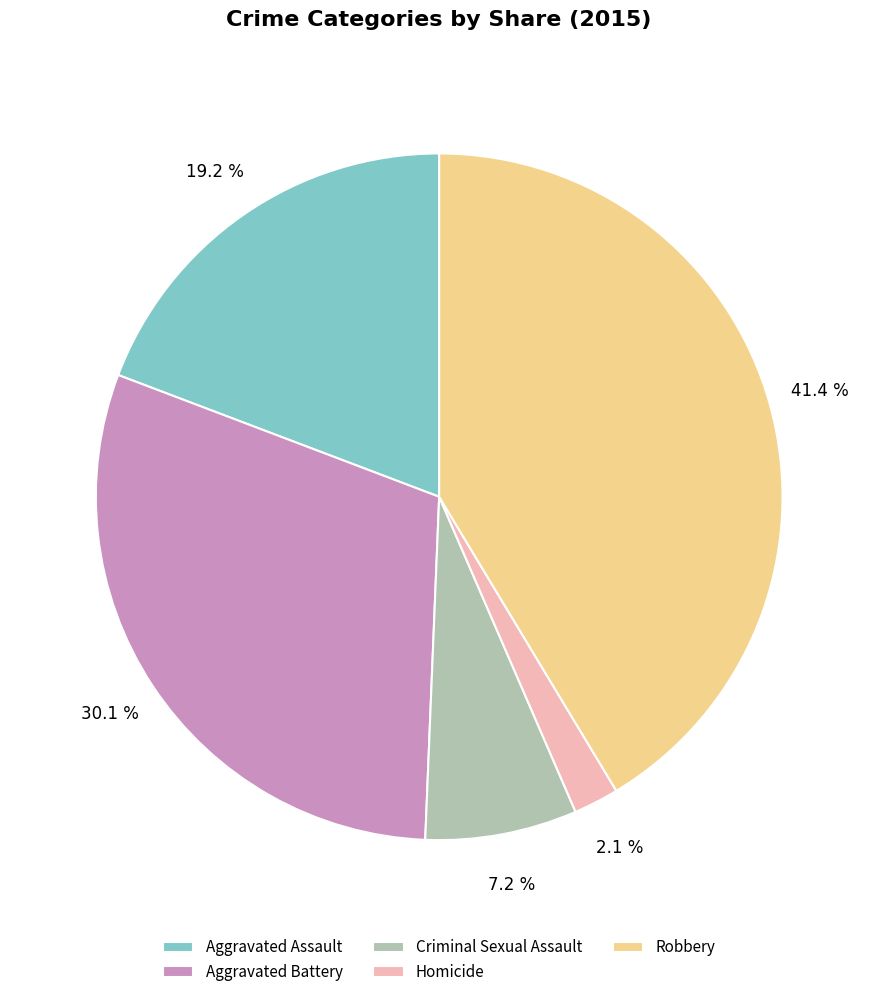

Is the sum of Homicide and Robbery greater than half?

No